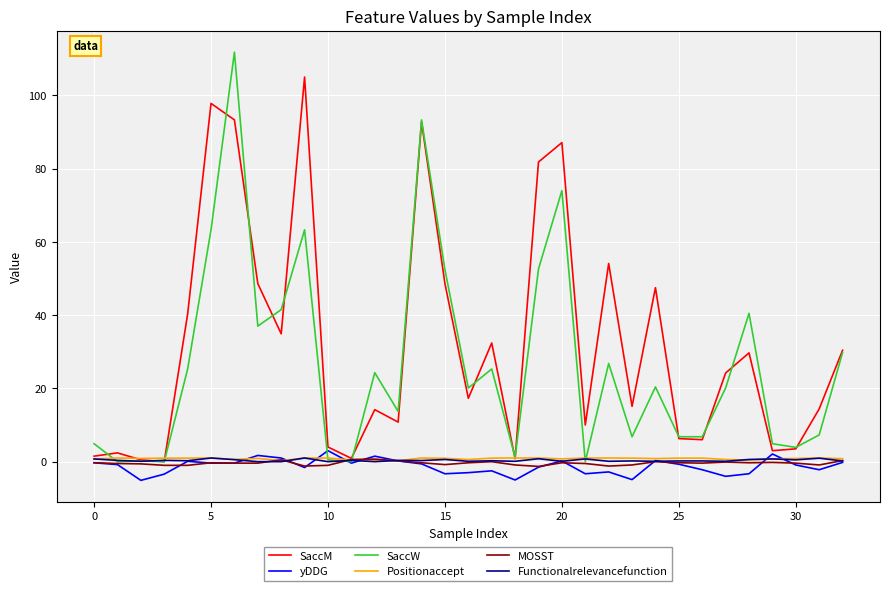

Which series has the largest range (max minus min)?

SaccW